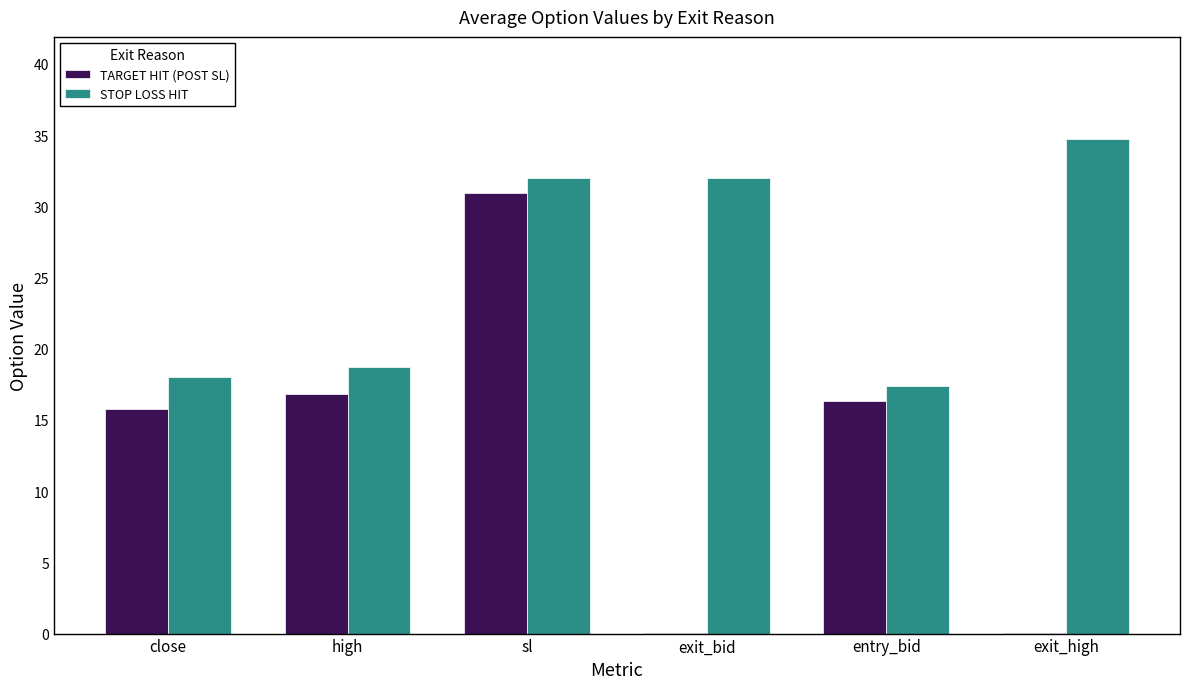

Is it true that STOP LOSS HIT equals 29.4 at close?

False